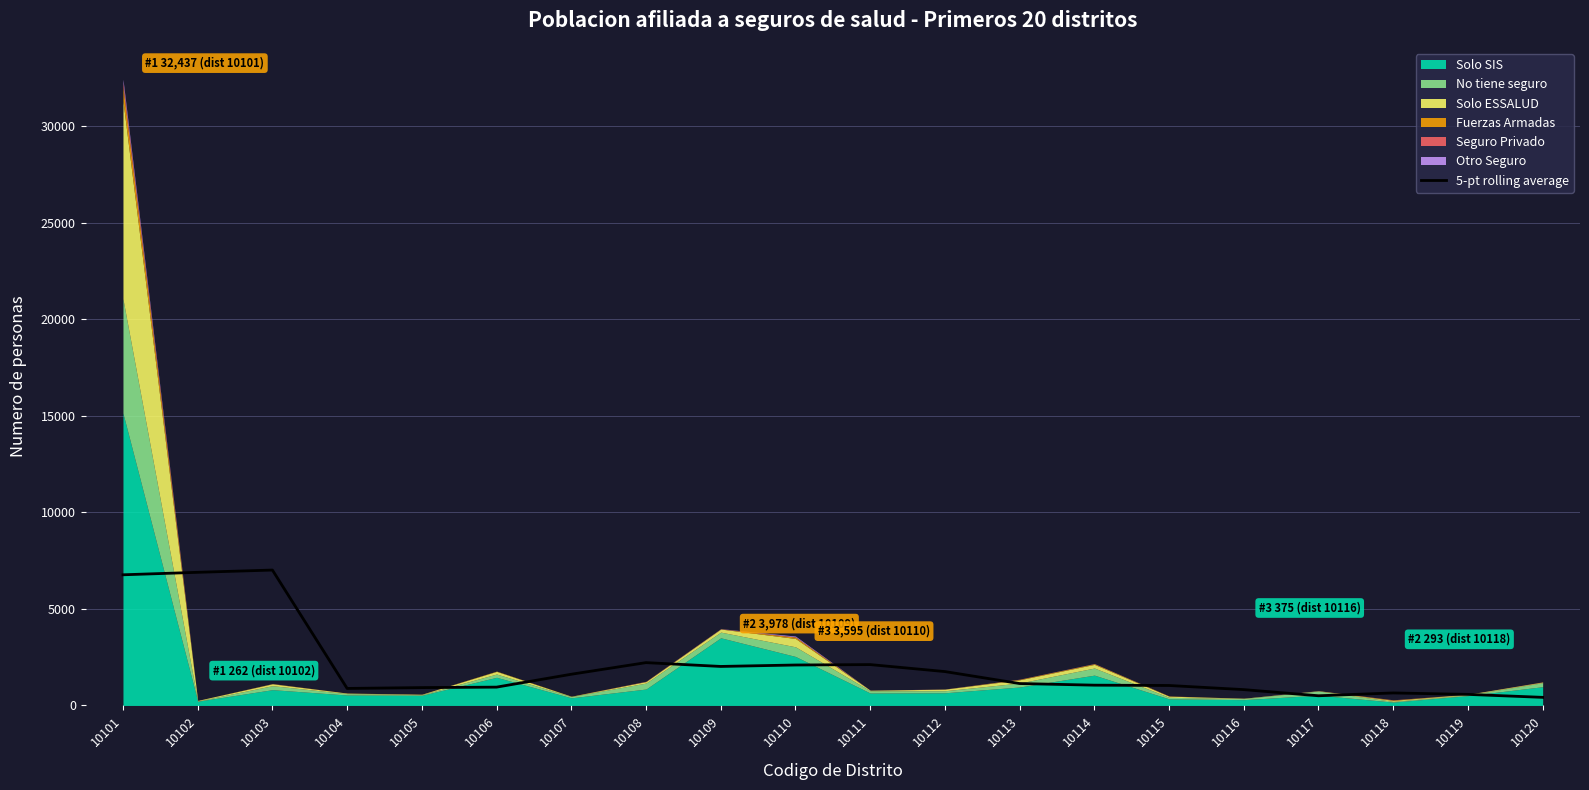

The value of 5-pt rolling average at 10111 is 3529.6. True or false?

False